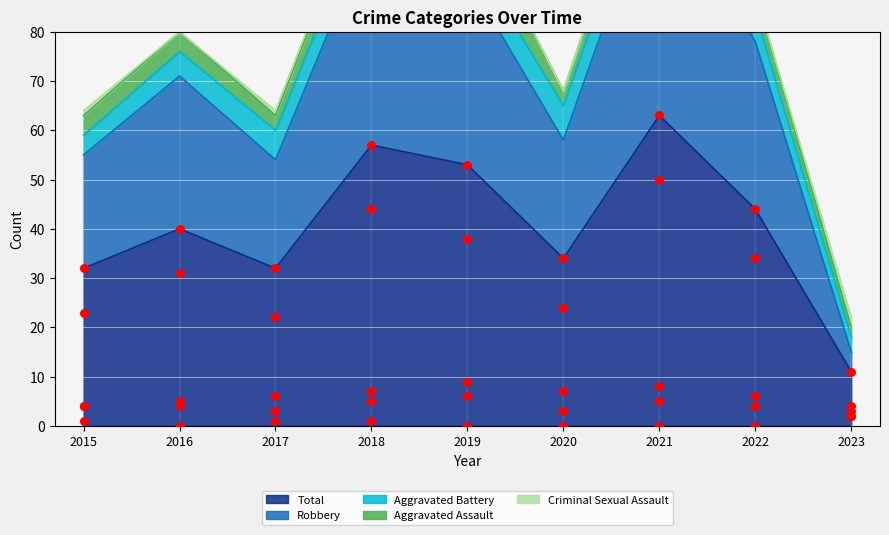

Which series has the largest Y range (max minus min)?

Total